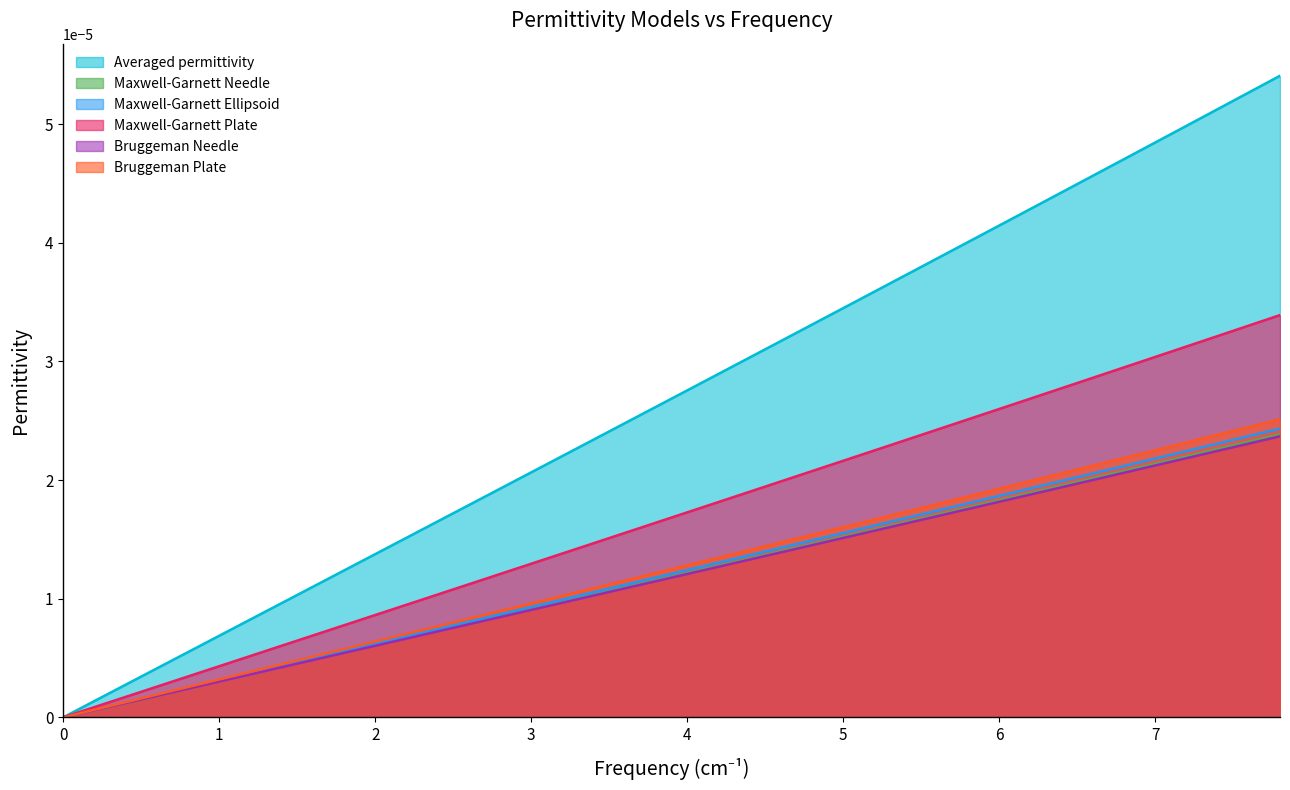

Which series has the widest spread of values?

Averaged permittivity